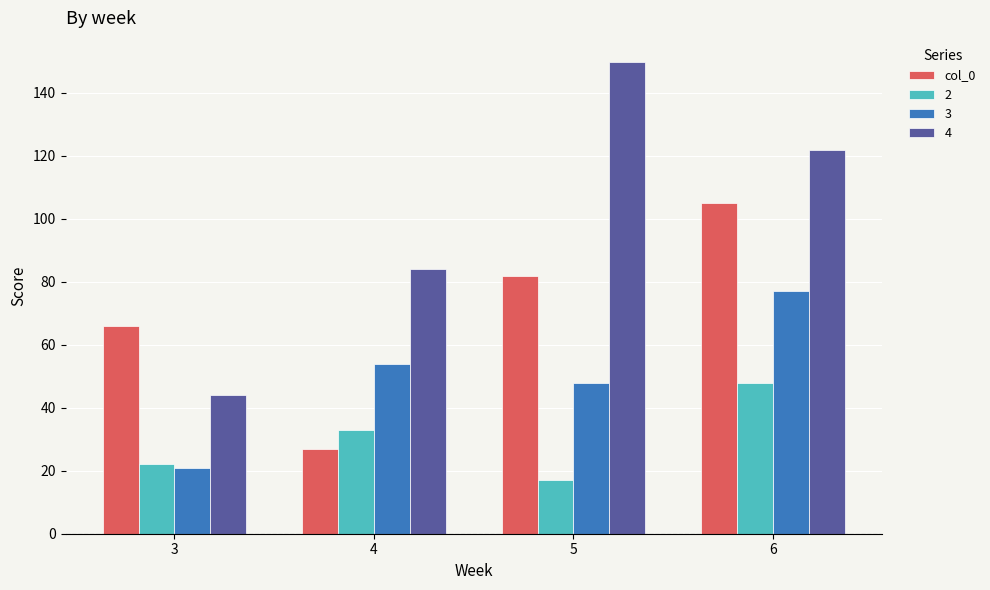

At which label is 4 closest to 97?

4